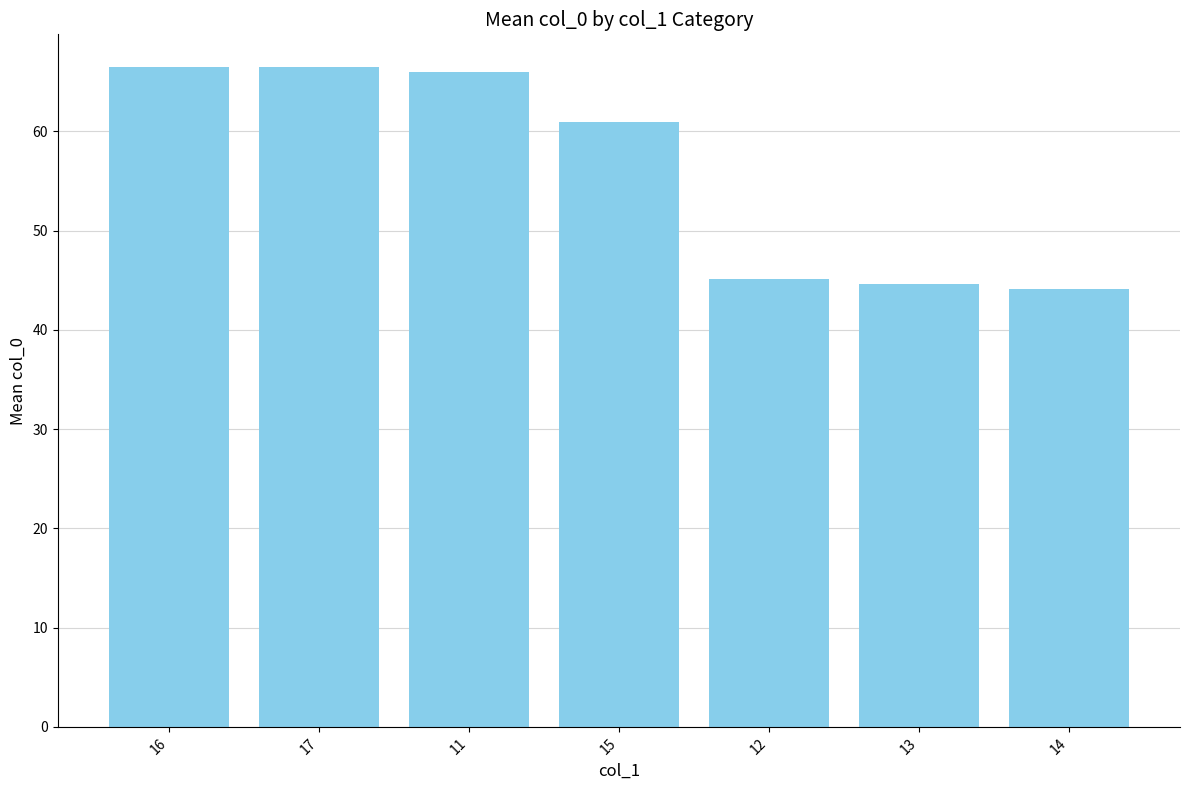

What is the approximate value at 11?

66.0